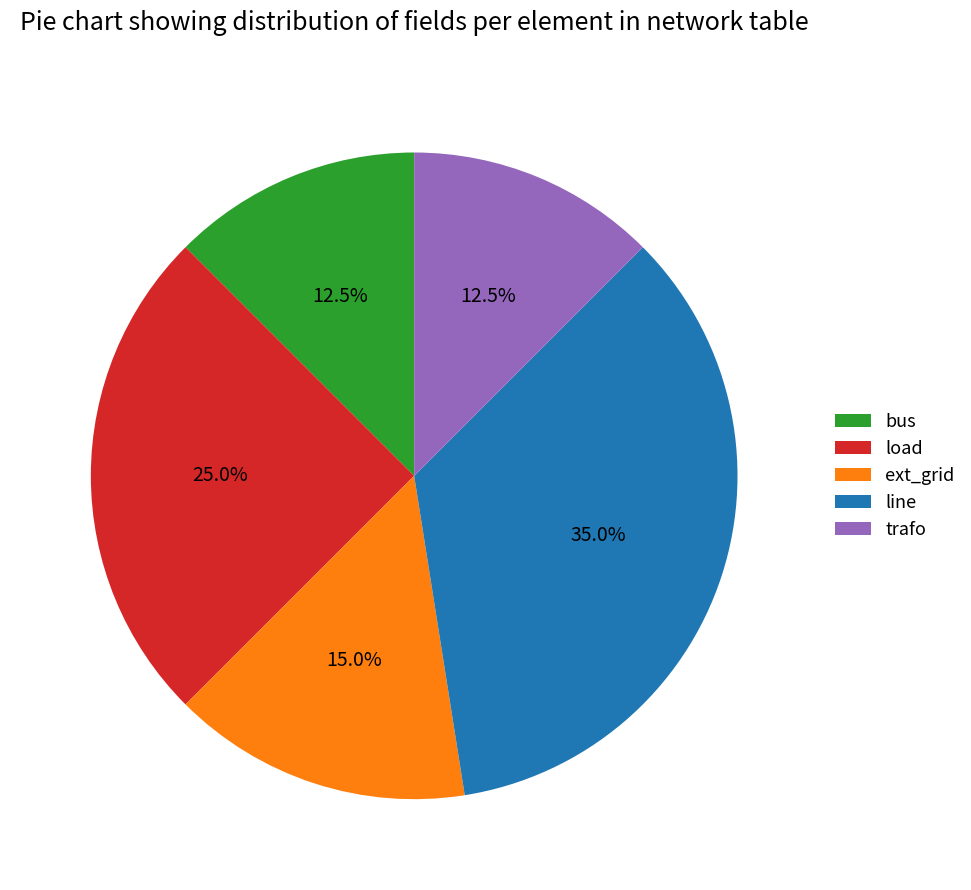

The line slice represents 26% of the pie. True or false?

False